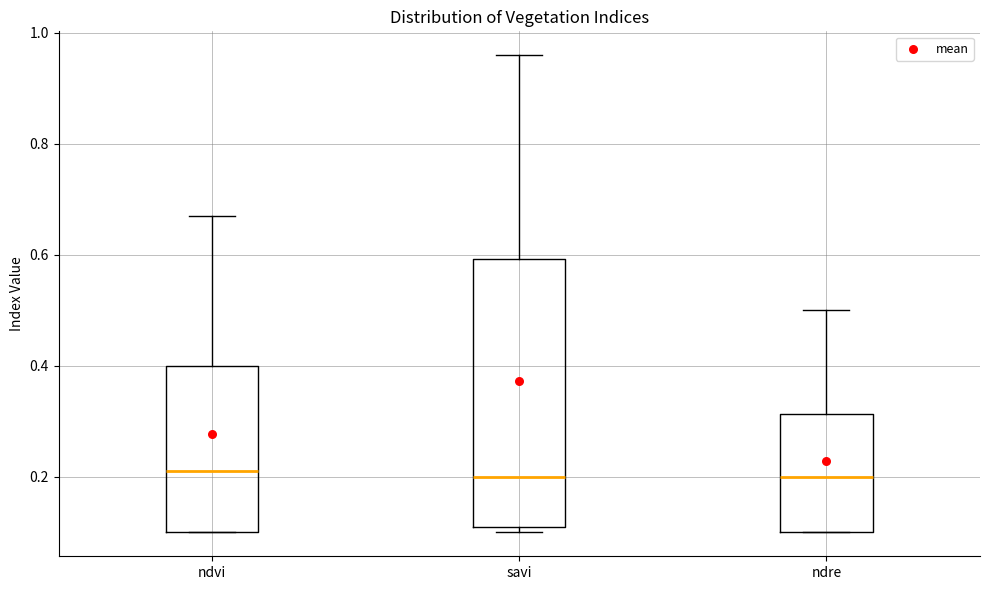

Comparing the boxes themselves (not the whiskers), which one is the tallest?

savi